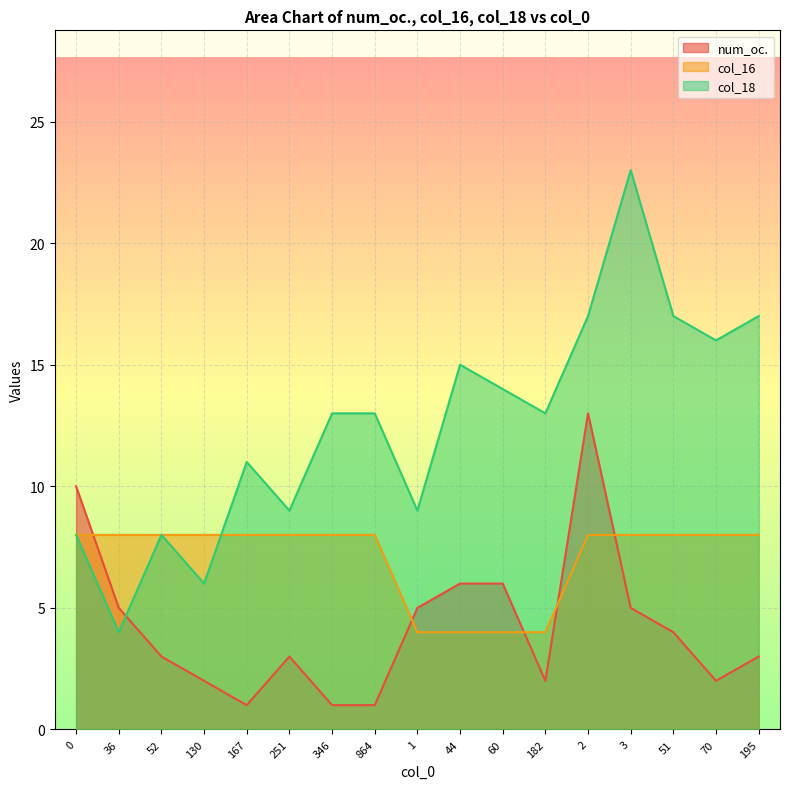

Reading right to left, transcribe all the data shown in this chart.

num_oc.: 3	2	4	5	13	2	6	6	5	1	1	3	1	2	3	5	10
col_16: 8	8	8	8	8	4	4	4	4	8	8	8	8	8	8	8	8
col_18: 17	16	17	23	17	13	14	15	9	13	13	9	11	6	8	4	8